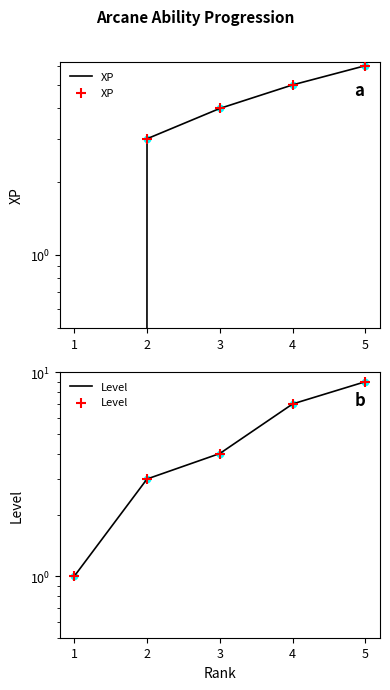

Is the value of XP at 3 greater than the value of Level at 4?

No